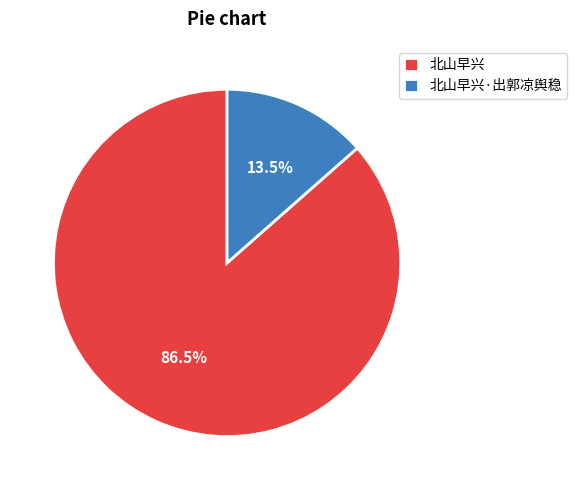

Count the number of slices in the pie.

2